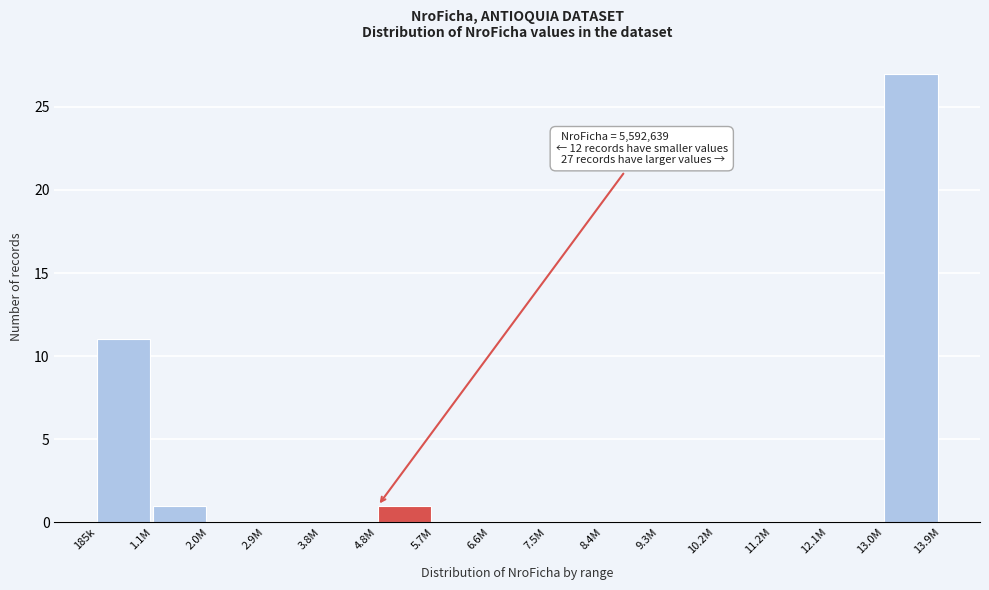

Reading right to left, transcribe all the data shown in this chart.

13.0M=27	12.1M=0	11.2M=0	10.2M=0	9.3M=0	8.4M=0	7.5M=0	6.6M=0	5.7M=0	4.8M=1	3.8M=0	2.9M=0	2.0M=0	1.1M=1	185k=11